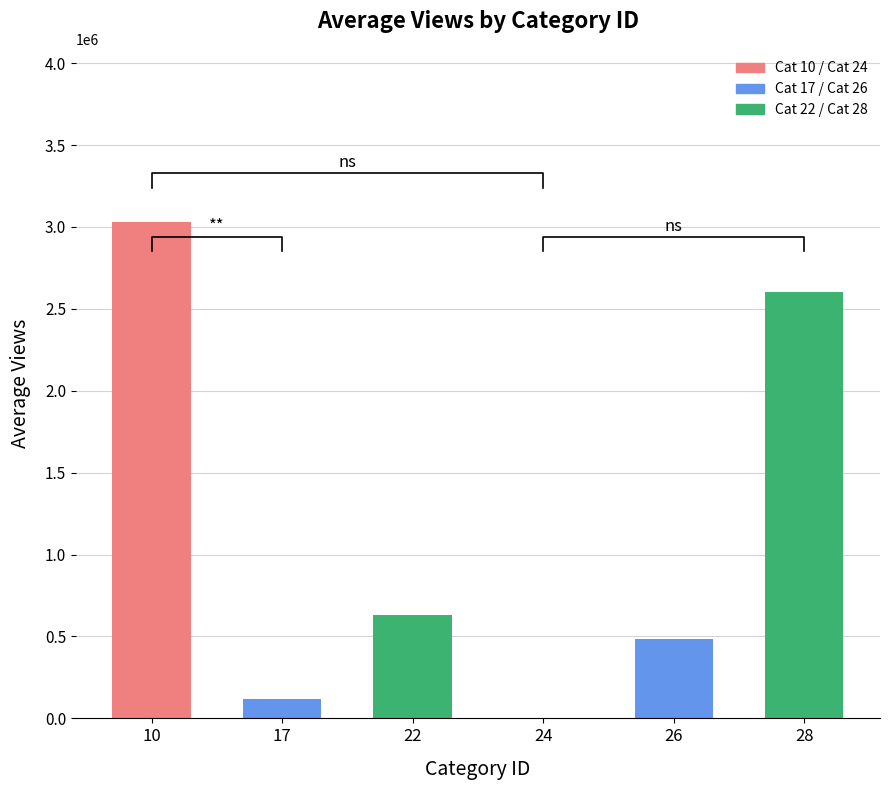

List the labels in order of value, largest first.

10, 28, 22, 26, 17, 24